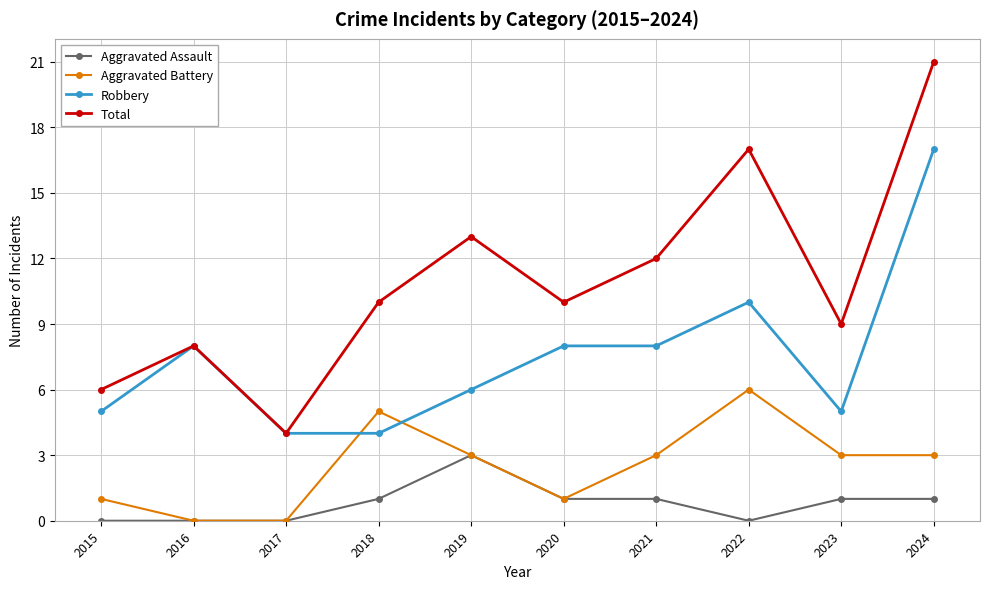

The Aggravated Assault series shows 1 at 2024. True or false?

True